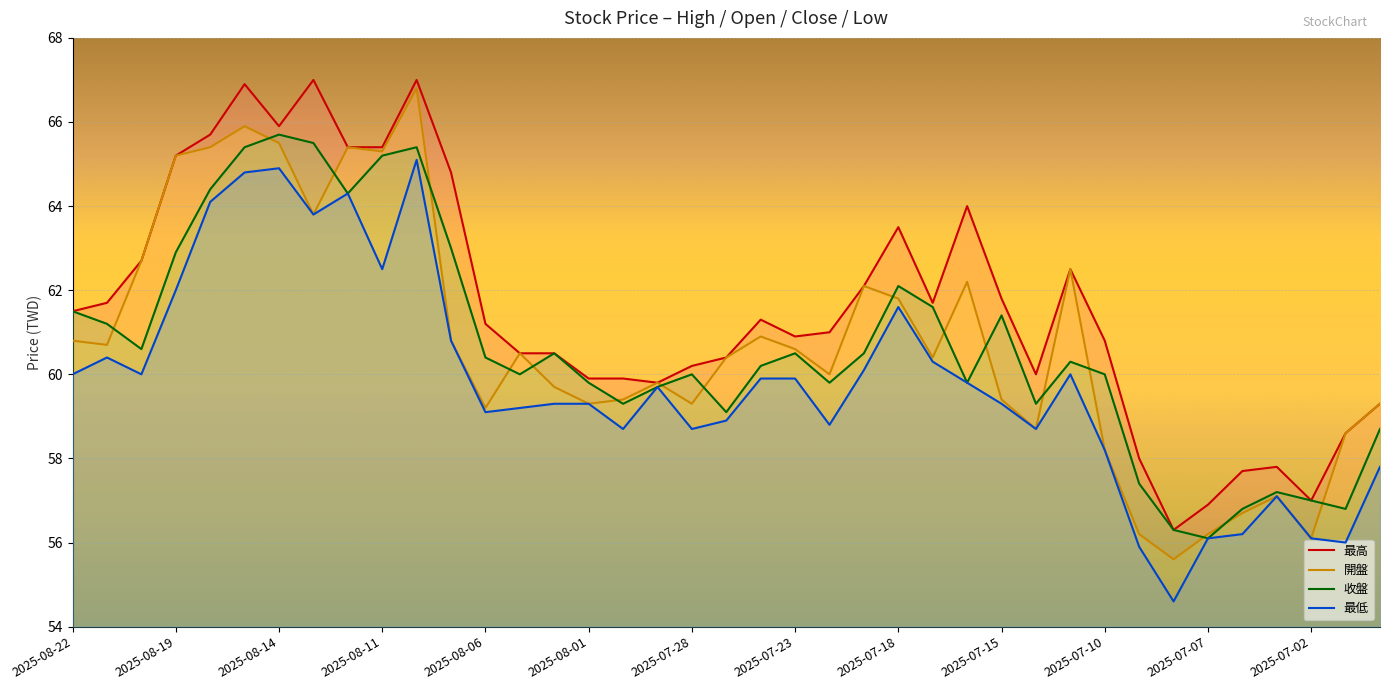

How many lines are shown in the chart?

4